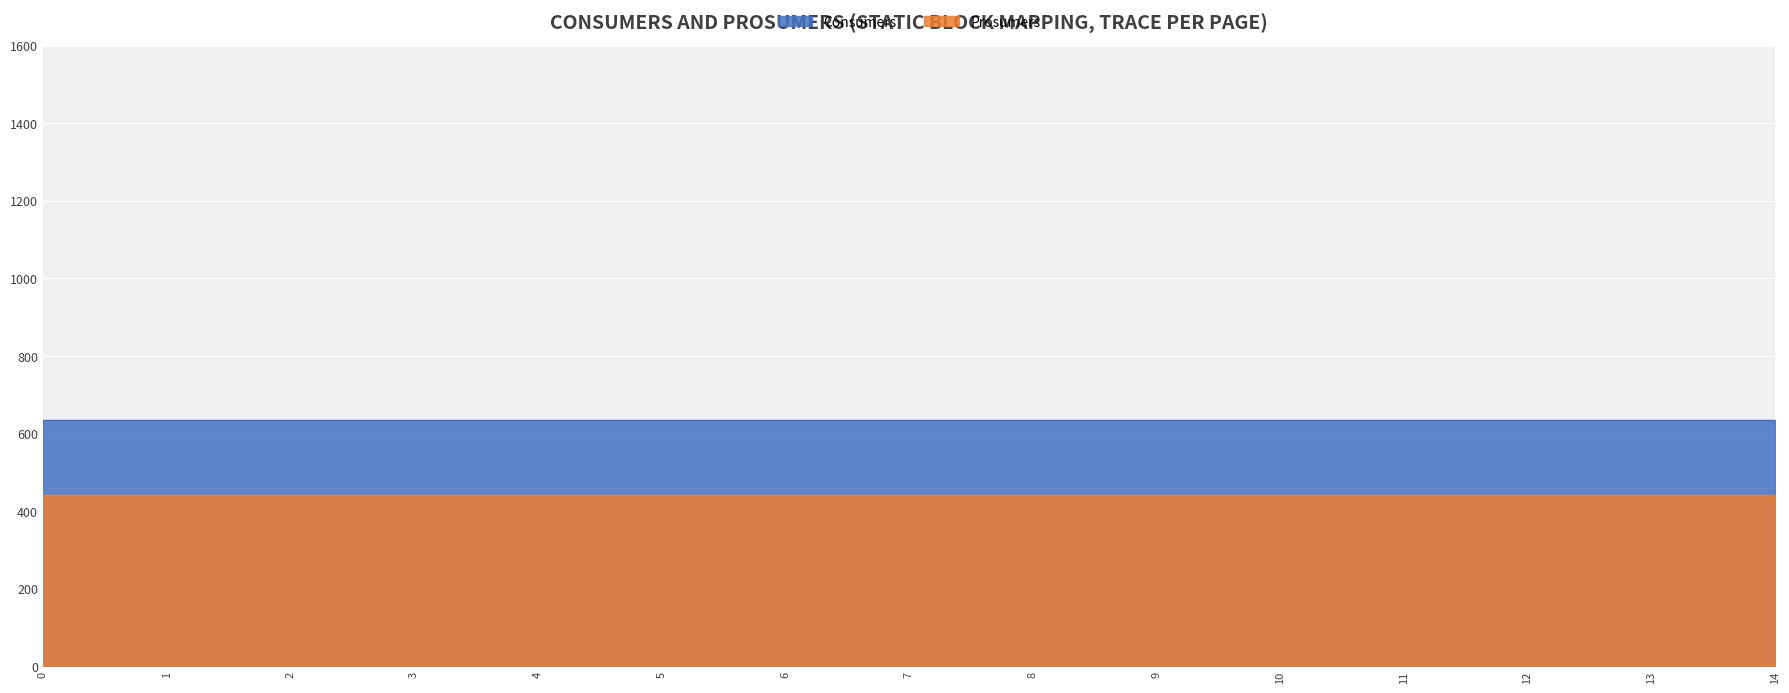

Which series changed the most between 11 and 13?

Consumers